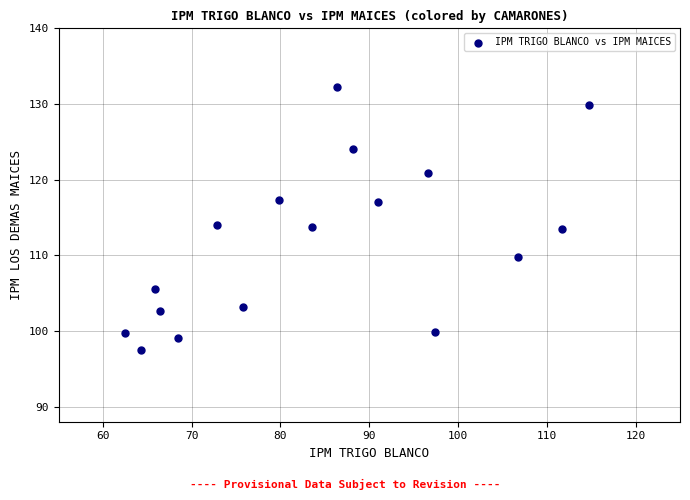

What is the range of X values (max minus min)?

52.3